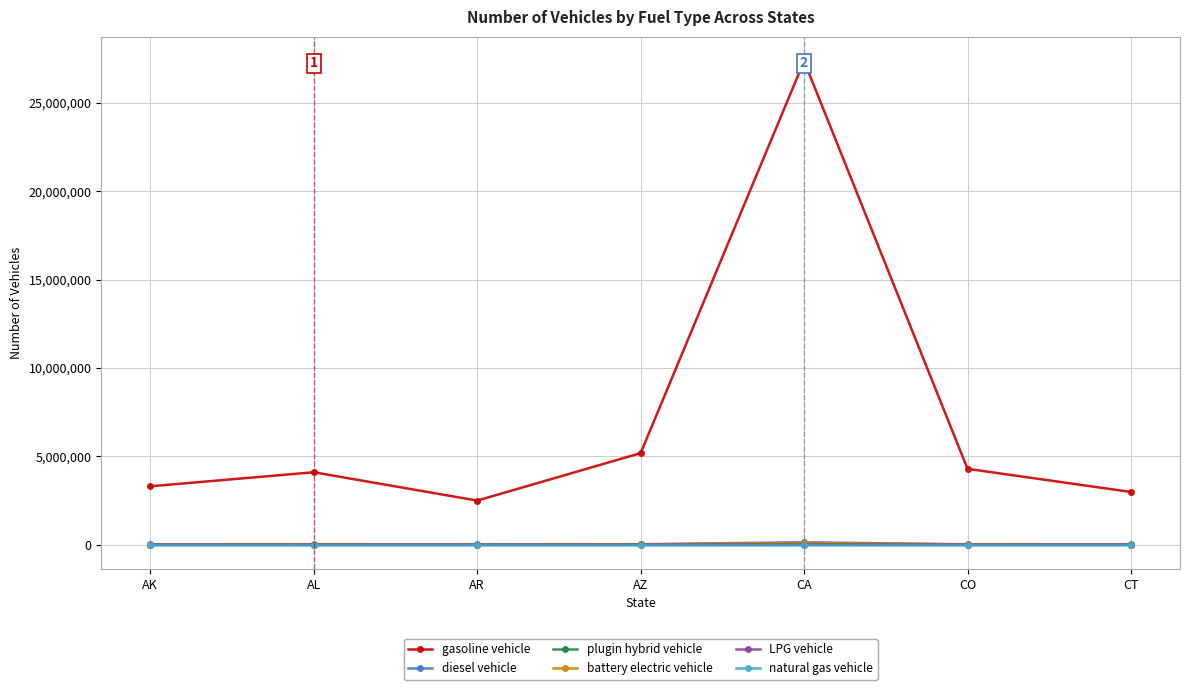

What is the sum of all gasoline vehicle values?

49716804